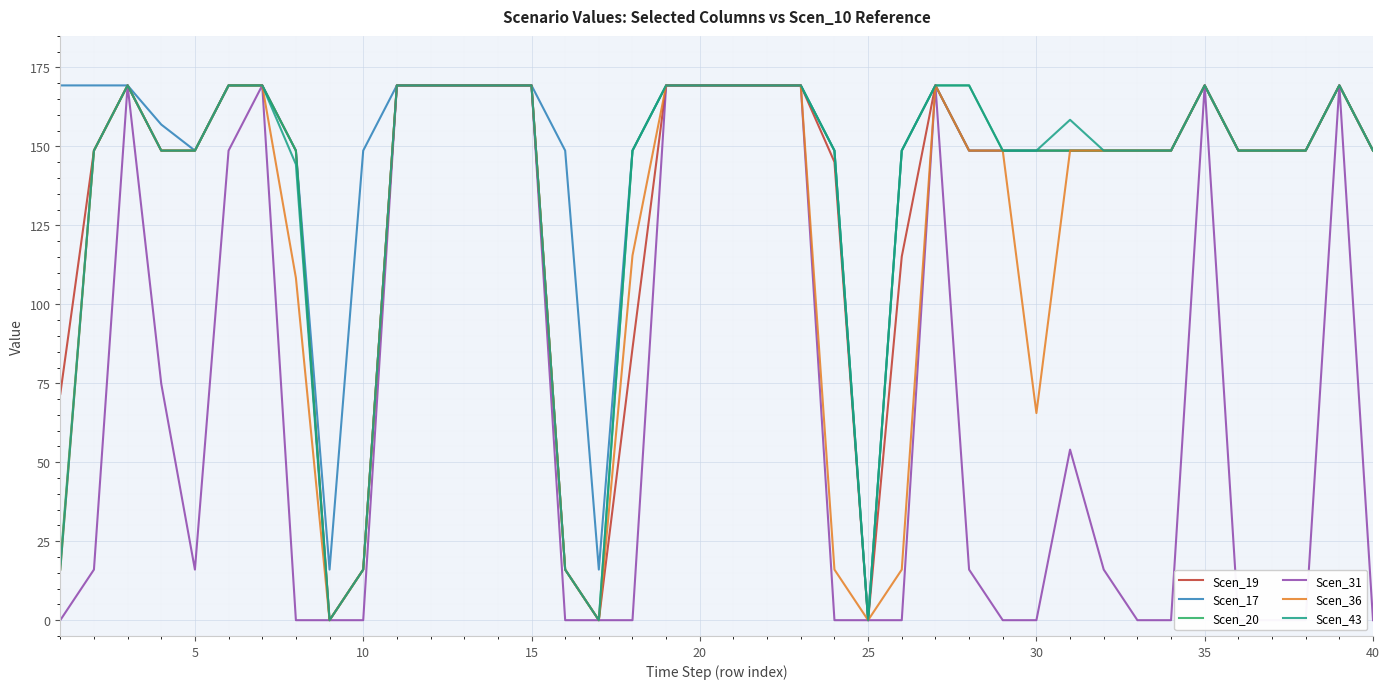

How many data points in Scen_17 are above 148?

37